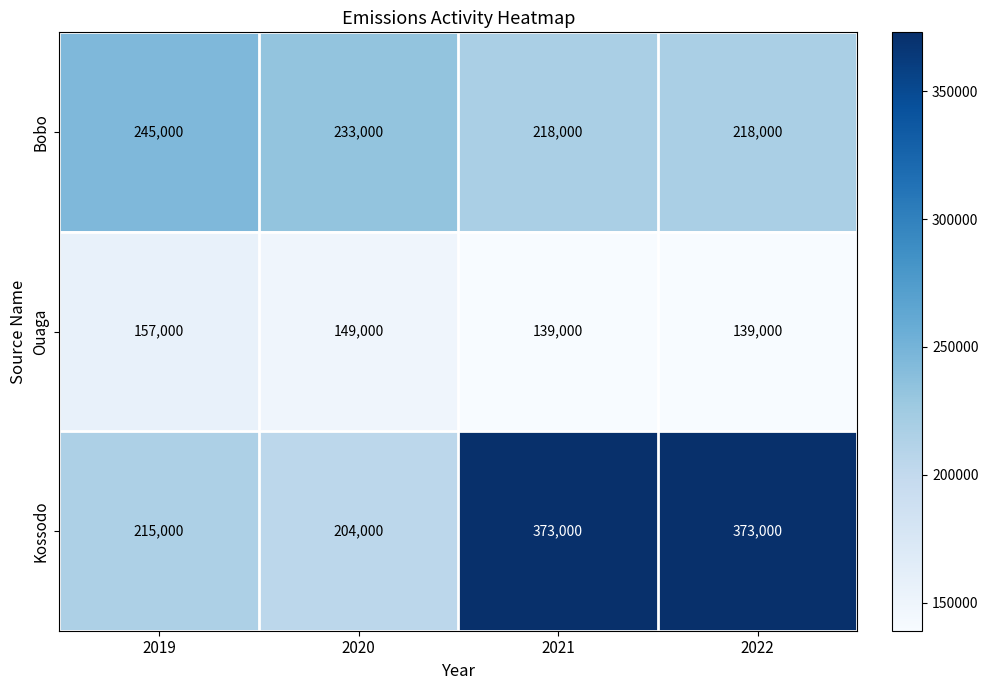

Count the Ouaga values in the range 139000 to 157000.

4